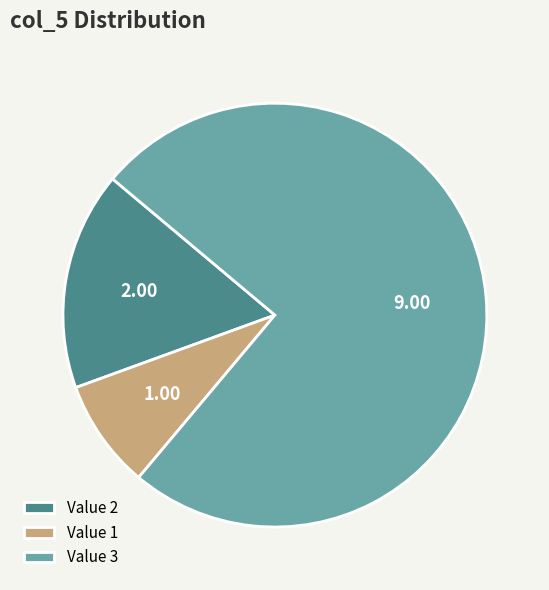

Which slice is the smallest?

Value 1